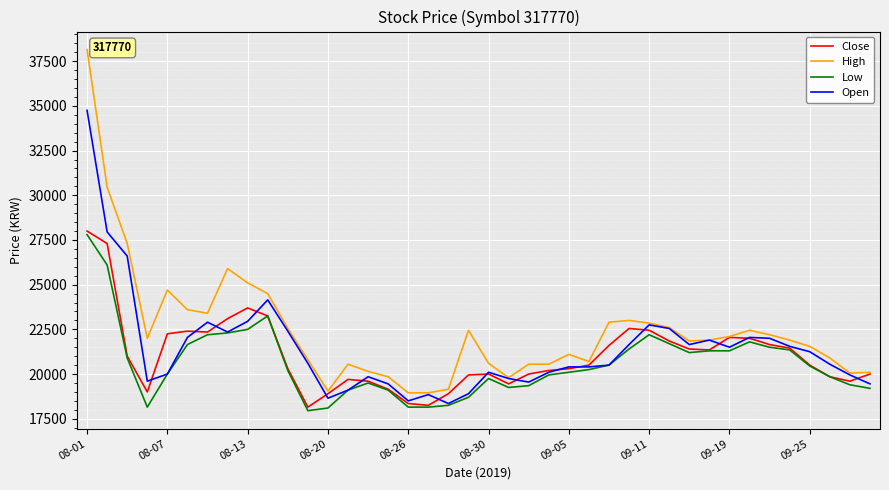

What is the smallest value displayed?

17950